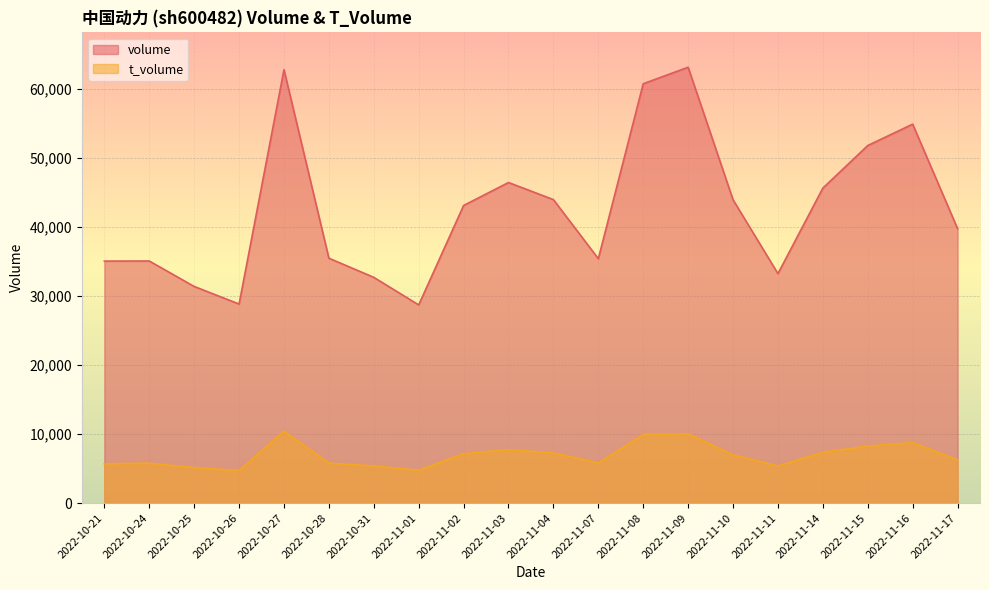

What is the value of the volume point at the 4th from the left?

28809